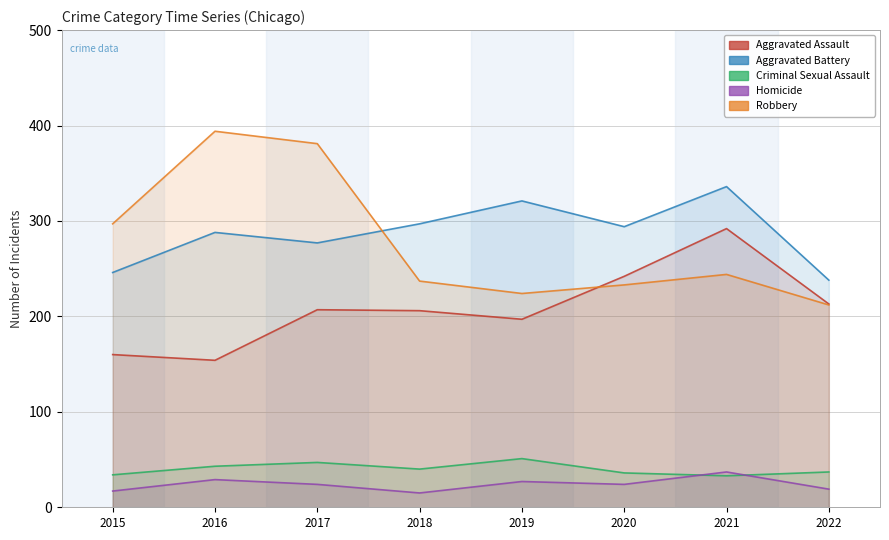

At which label does Homicide reach its minimum?

2018